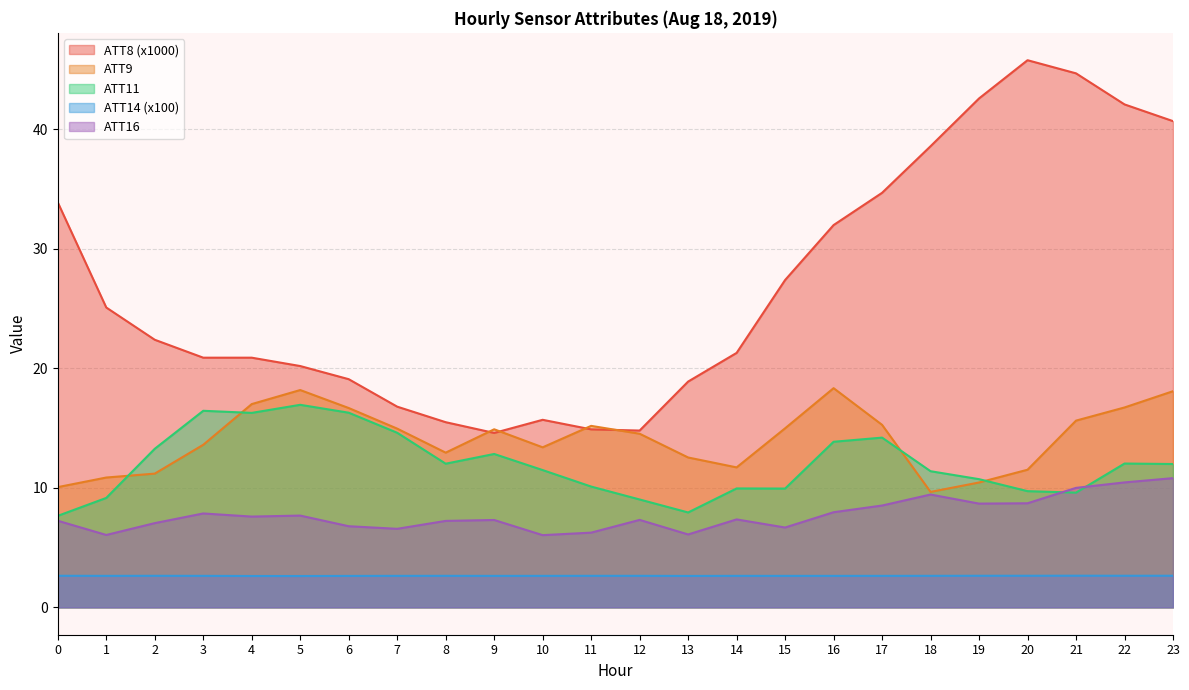

What is the approximate value of ATT11 at 19?

10.7